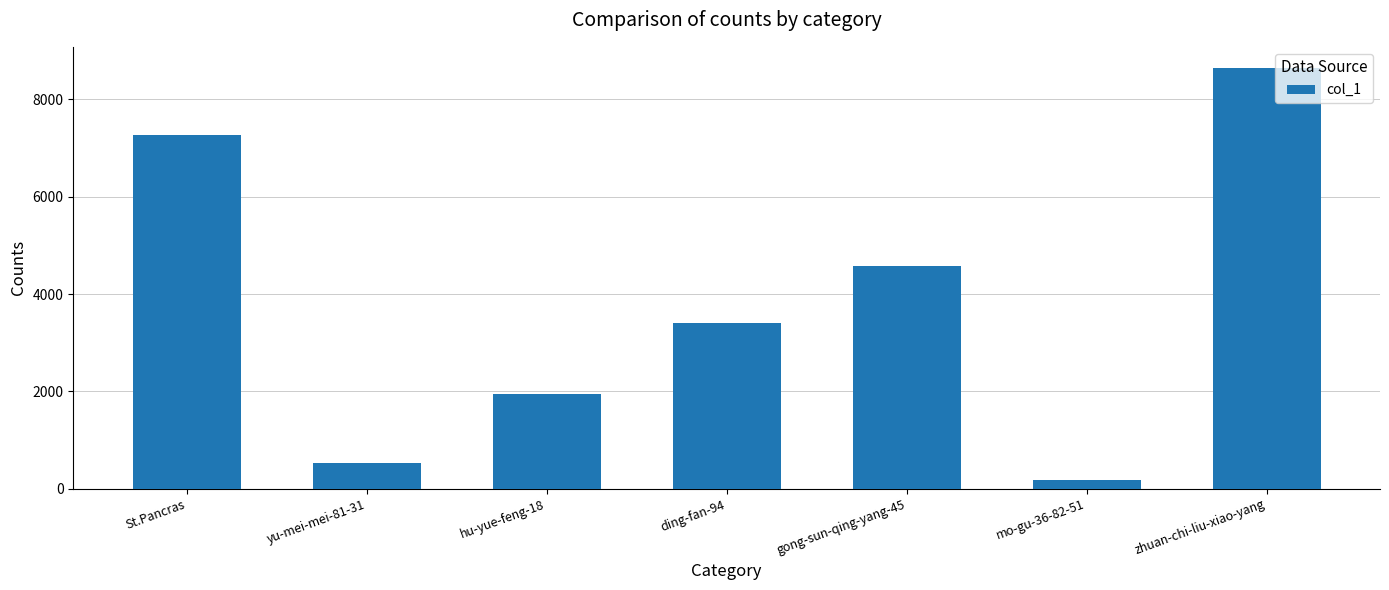

Reading right to left, transcribe all the data shown in this chart.

8650	178	4569	3397	1954	516	7260